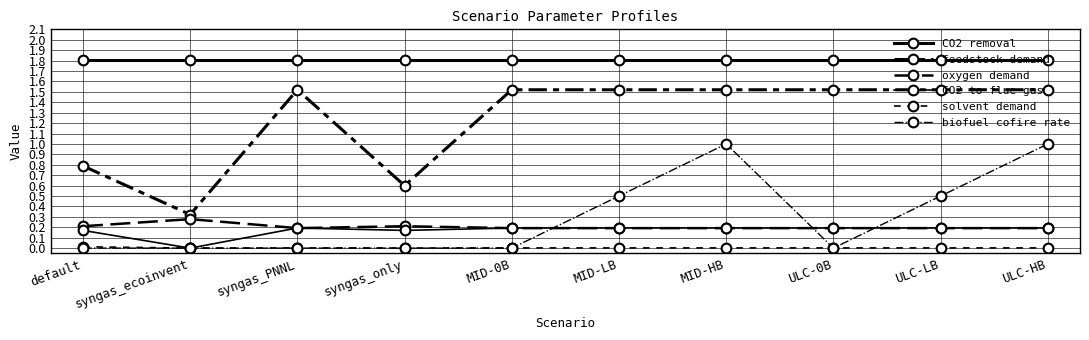

Read the CO2 to flue gas value at syngas_PNNL.

0.2